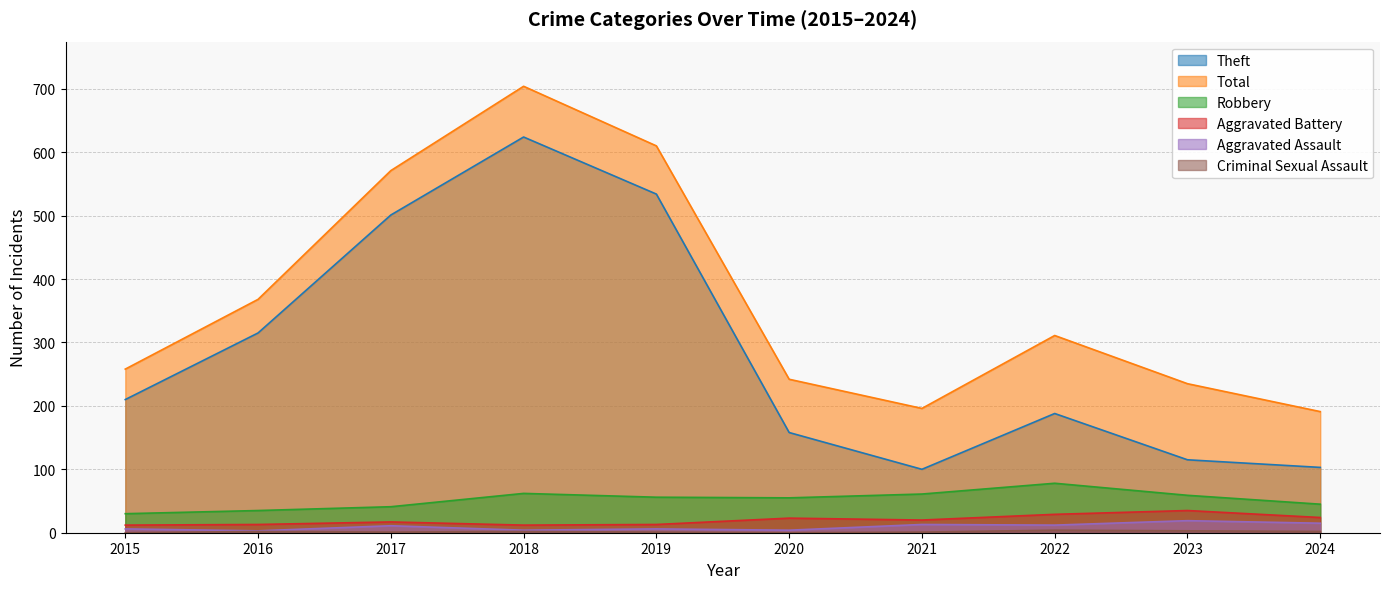

In Total, how many points are lower than both neighbors (excluding endpoints)?

1